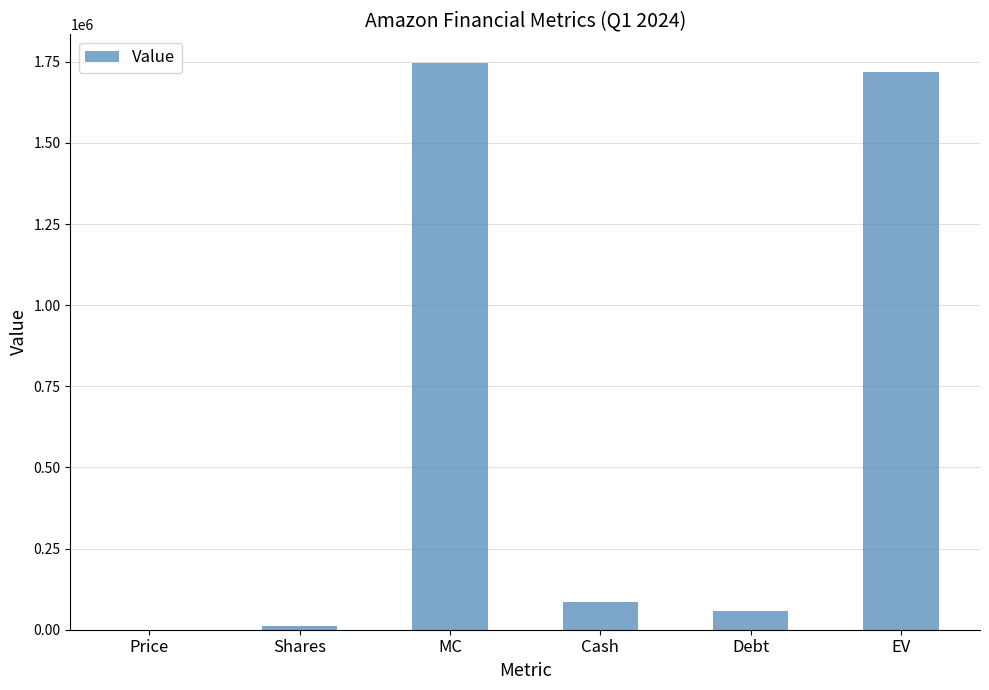

What is the sum of the values at EV and MC?

3467105.5